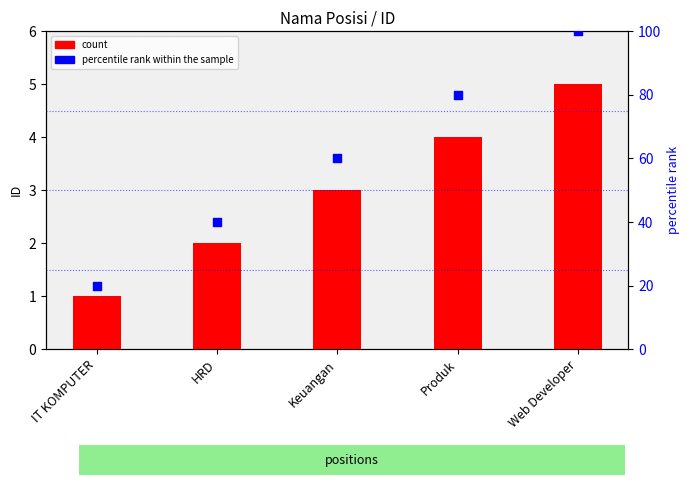

What is the total value across all series at Keuangan?

63